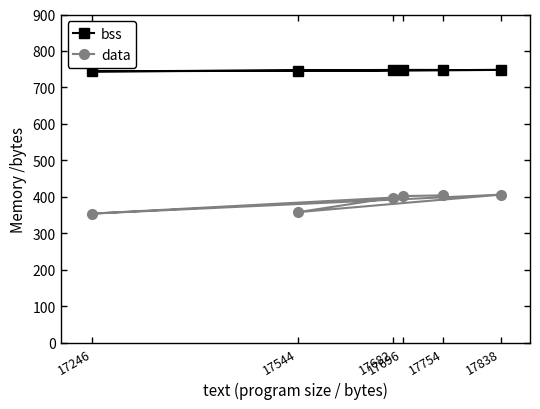

What is the difference between the maximum and minimum values in the bss series?

4